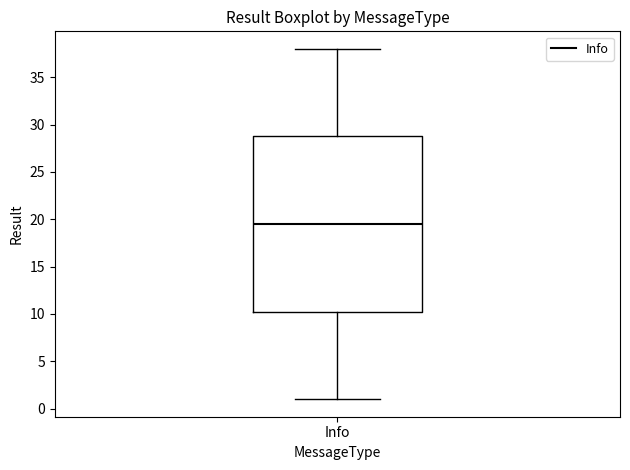

Transcribe this box plot: give where the median line is, the range the box spans, and where the two whiskers end, as read against the y-axis. The values are not printed on the chart, so give them approximately, as read against the axis.

median 19.5, box 10.5 to 29.0, whiskers 1.0 to 38.0